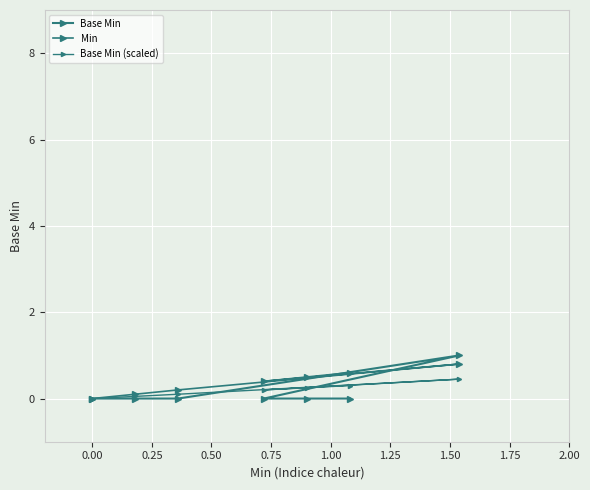

Is the value of Base Min (scaled) at 1.25 greater than the value of Min at −0.25?

Yes